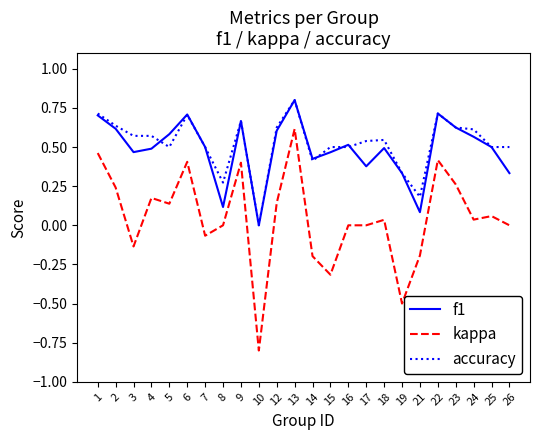

The value of kappa at 2 is 0.2. True or false?

True